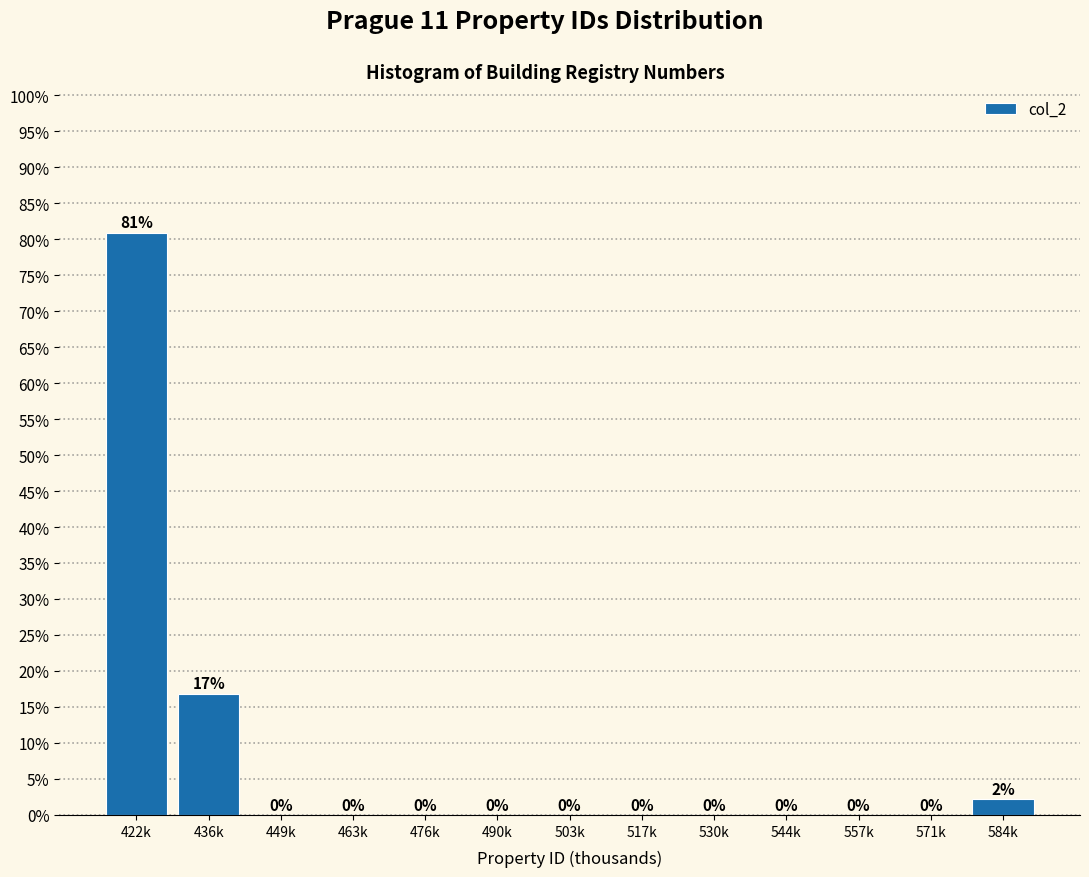

At which label is the value closest to 40?

436k